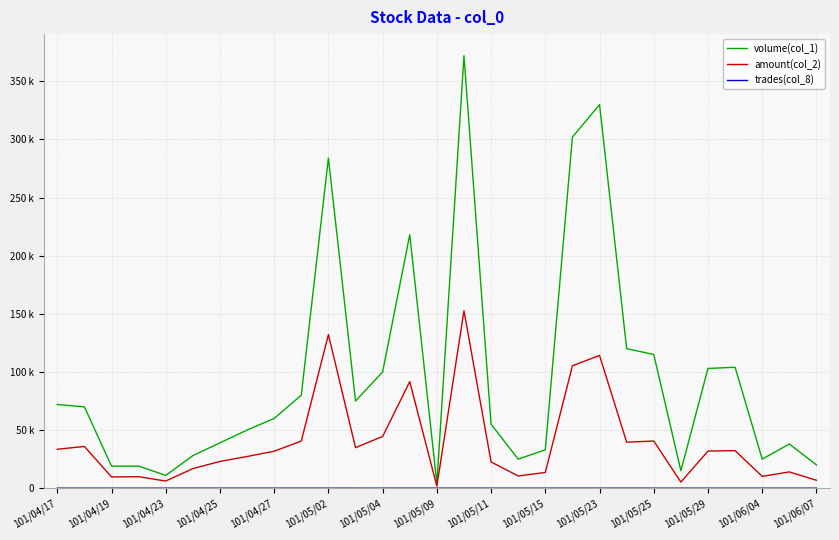

Which series has the widest spread of values?

volume(col_1)